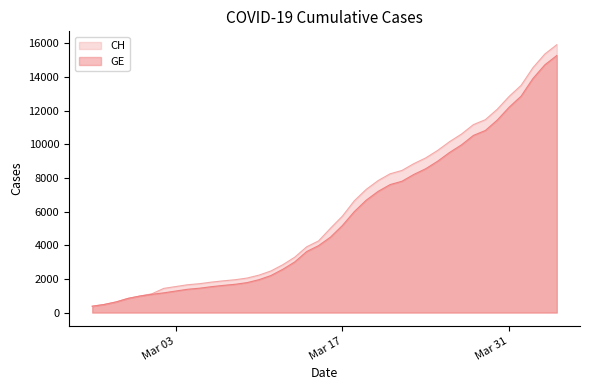

What is the smallest value displayed?

375